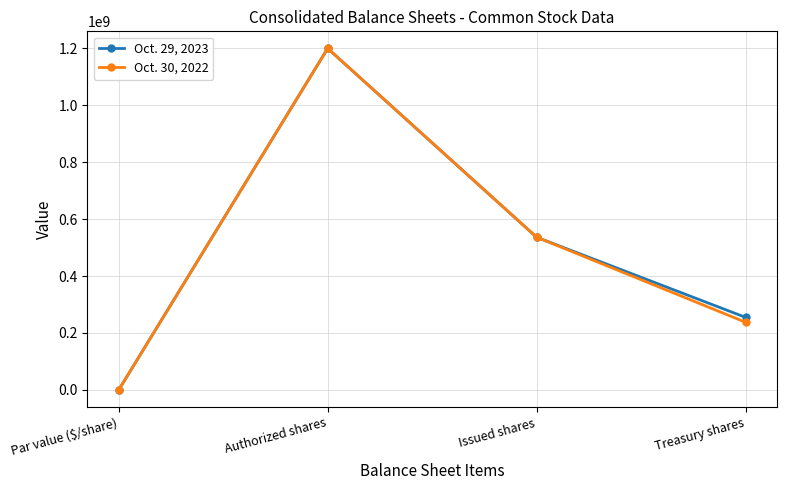

What value does the Oct. 29, 2023 series have at Authorized shares?

1200000000